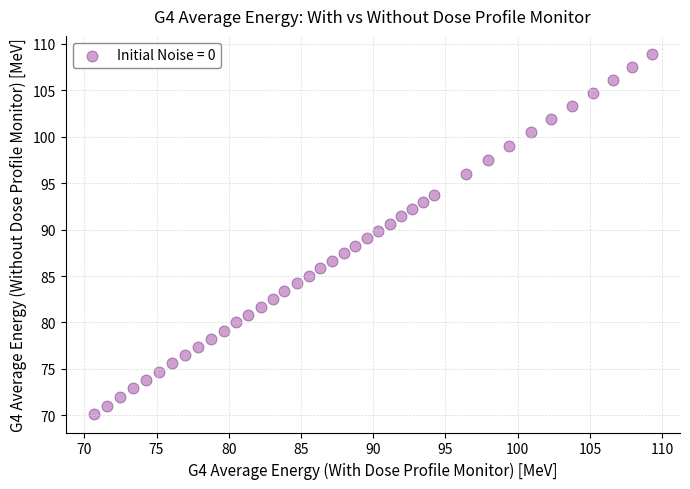

What is the range of Y values (max minus min)?

38.8